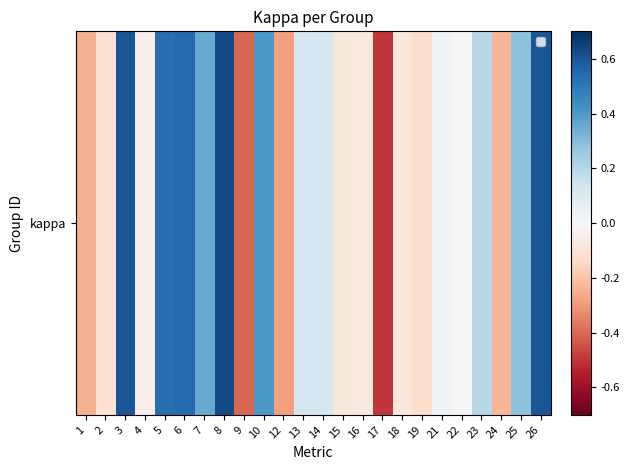

Is it true that the value at 14 is 0.1?

True